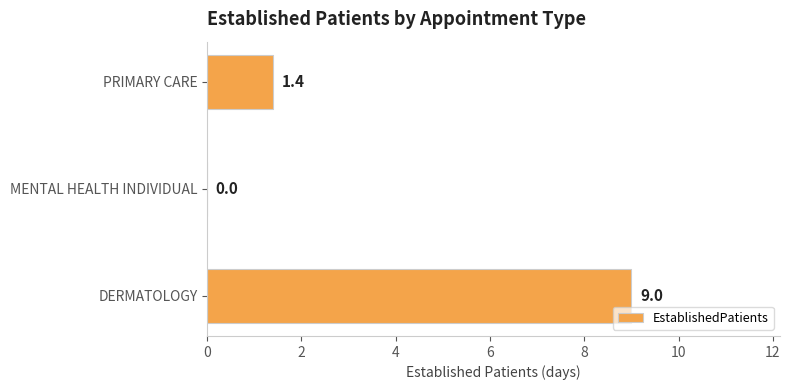

What is the sum of all values?

10.4